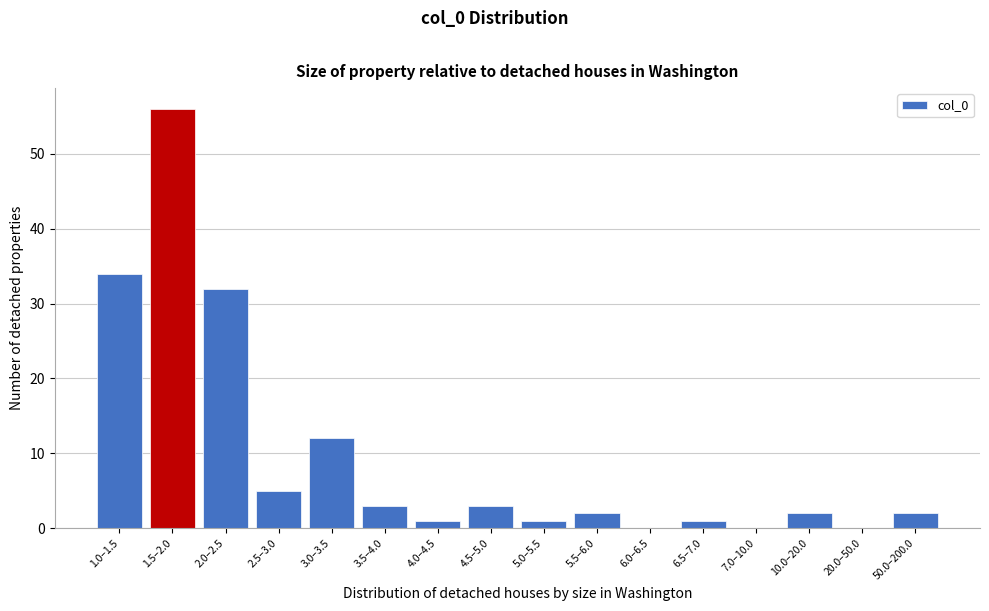

Reading left to right, extract all data points from this chart.

1.0–1.5=34	1.5–2.0=56	2.0–2.5=32	2.5–3.0=5	3.0–3.5=12	3.5–4.0=3	4.0–4.5=1	4.5–5.0=3	5.0–5.5=1	5.5–6.0=2	6.0–6.5=0	6.5–7.0=1	7.0–10.0=0	10.0–20.0=2	20.0–50.0=0	50.0–200.0=2